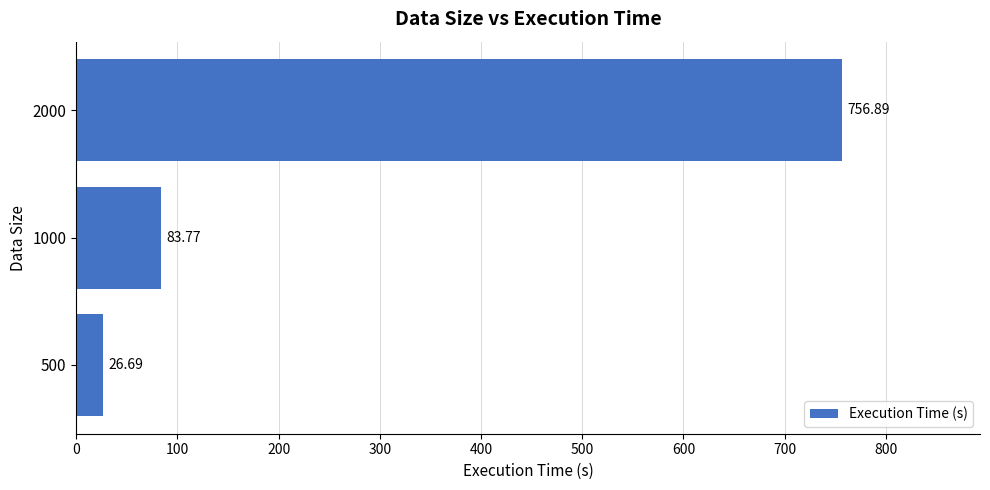

How many bars are there in total?

3